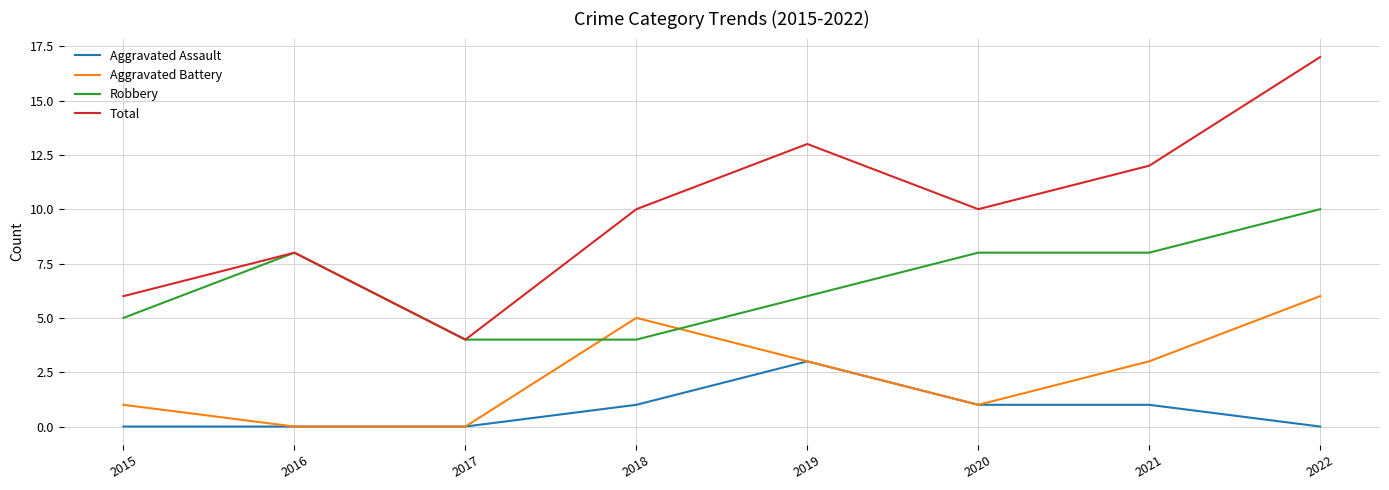

At which category does the chart reach its peak across all series?

2022